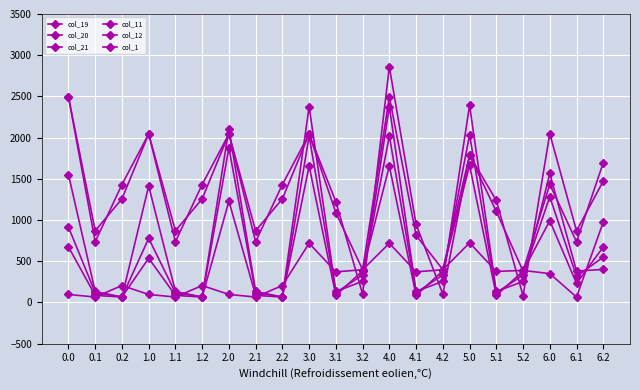

Reading left to right, extract all data points from this chart.

col_19: 0.0=1551.8	0.1=133.4	0.2=66.0	1.0=1414.1	1.1=133.4	1.2=66.0	2.0=2106.4	2.1=133.4	2.2=66.0	3.0=2376.8	3.1=133.4	3.2=257.1	4.0=2376.8	4.1=133.4	4.2=257.1	5.0=2392.1	5.1=133.4	5.2=255.2	6.0=1565.7	6.1=381.0	6.2=401.7
col_20: 0.0=915.6	0.1=118.8	0.2=66.0	1.0=777.9	1.1=118.8	1.2=66.0	2.0=1874.3	2.1=118.8	2.2=66.0	3.0=2020.3	3.1=118.8	3.2=334.1	4.0=2020.3	4.1=118.8	4.2=334.1	5.0=2034.7	5.1=118.8	5.2=331.2	6.0=1283.1	6.1=315.9	6.2=551.0
col_21: 0.0=674.8	0.1=86.1	0.2=66.0	1.0=537.1	1.1=86.1	1.2=66.0	2.0=1229.4	2.1=86.1	2.2=66.0	3.0=1655.3	3.1=86.1	3.2=384.3	4.0=1655.3	4.1=86.1	4.2=384.3	5.0=1664.5	5.1=86.1	5.2=380.4	6.0=991.8	6.1=232.7	6.2=673.4
col_11: 0.0=2494.6	0.1=736.6	0.2=1431.2	1.0=2044.7	1.1=736.6	1.2=1431.2	2.0=2044.7	2.1=736.6	2.2=1431.2	3.0=2044.7	3.1=1089.1	3.2=399.2	4.0=2494.6	4.1=814.9	4.2=399.2	5.0=1786.0	5.1=1105.3	5.2=381.3	6.0=1434.4	6.1=736.7	6.2=1696.3
col_12: 0.0=2494.6	0.1=869.9	0.2=1258.3	1.0=2044.7	1.1=869.9	1.2=1258.3	2.0=2044.7	2.1=869.9	2.2=1258.3	3.0=2044.7	3.1=1222.4	3.2=102.1	4.0=2861.4	4.1=948.1	4.2=102.1	5.0=1786.0	5.1=1238.6	5.2=83.2	6.0=2047.7	6.1=869.9	6.2=1472.9
col_1: 0.0=97.7	0.1=66.0	0.2=205.8	1.0=97.7	1.1=66.0	1.2=205.8	2.0=97.7	2.1=66.0	2.2=205.8	3.0=718.9	3.1=372.2	3.2=397.0	4.0=718.9	4.1=372.2	4.2=397.0	5.0=724.0	5.1=377.3	5.2=389.1	6.0=350.3	6.1=66.1	6.2=975.6